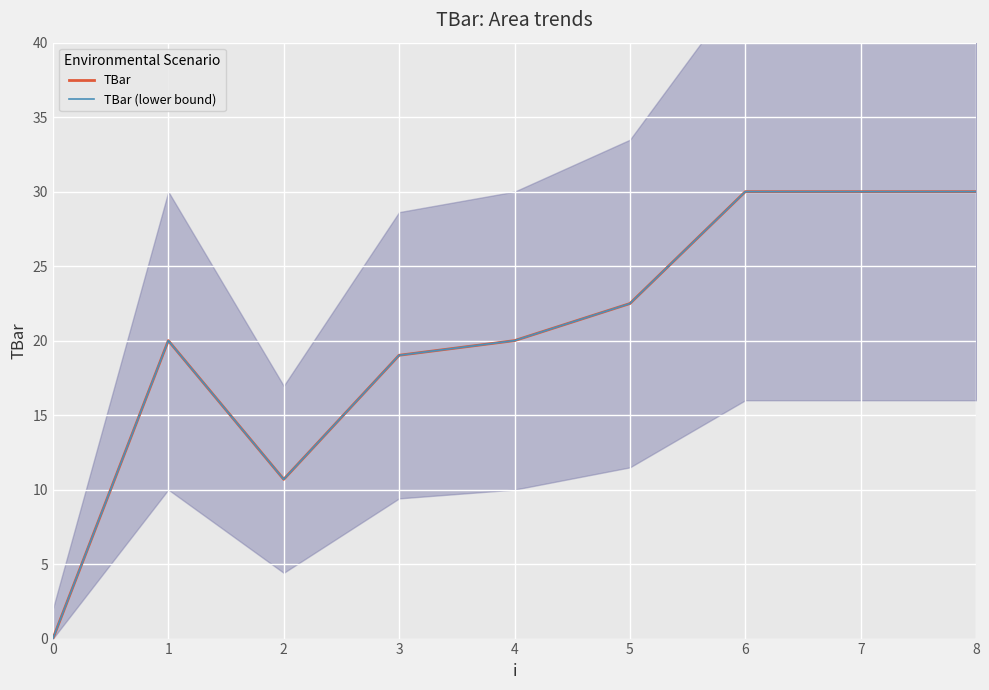

What is the value of the TBar point at the 3rd from the left?

10.7